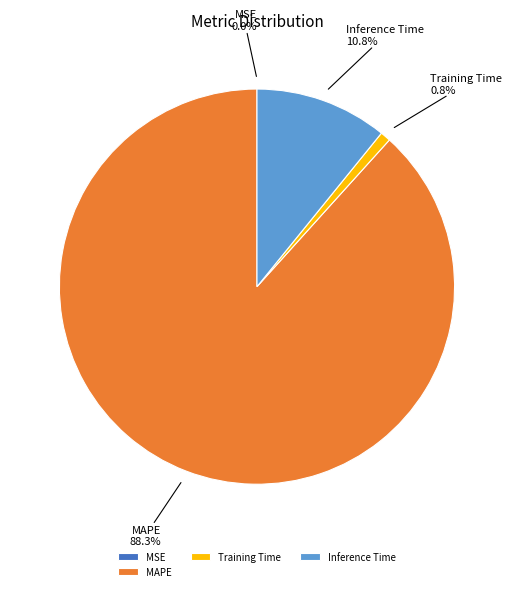

How much of the chart is everything except Training Time?

99.2%